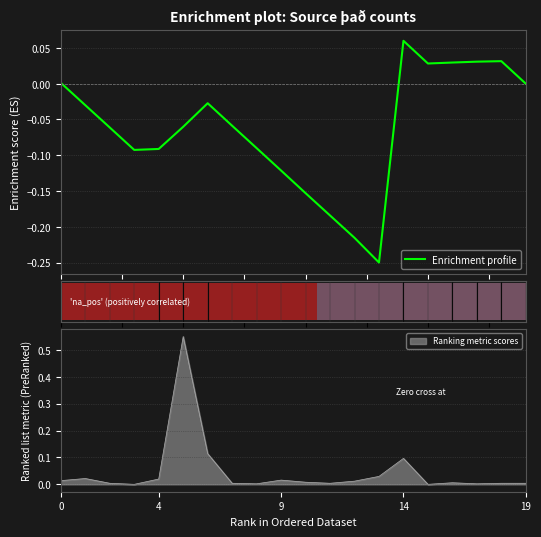

How many points are higher than both their immediate neighbors (excluding endpoints)?

3